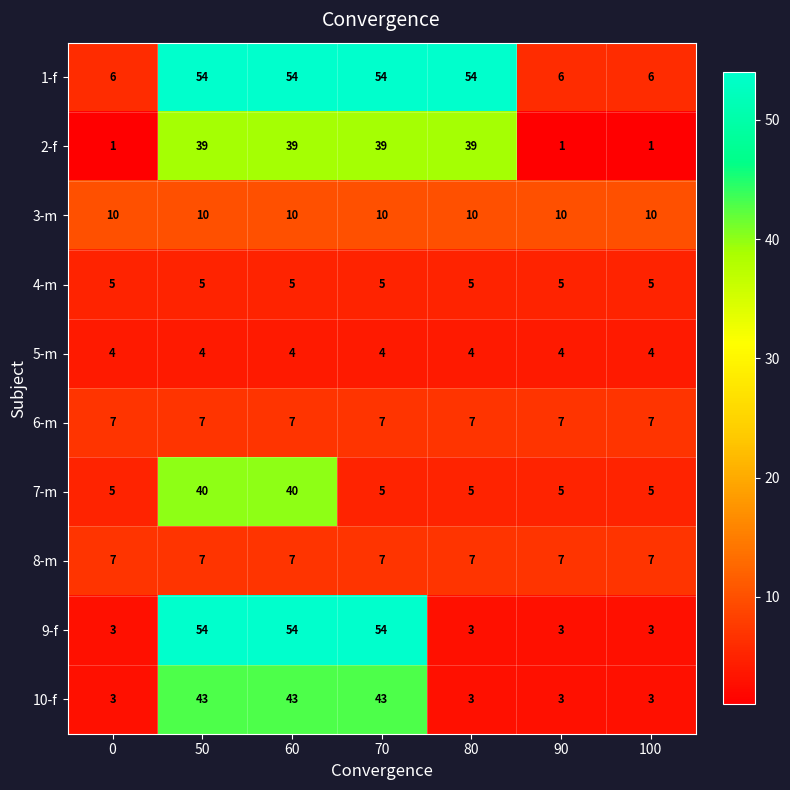

Which series has the largest range (max minus min)?

9-f